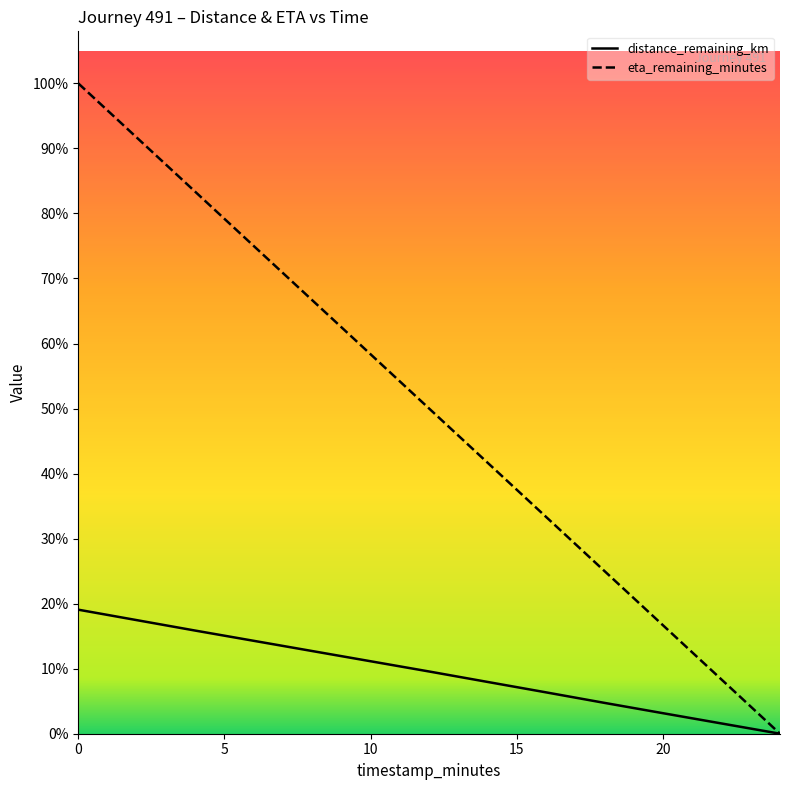

True or false: eta_remaining_minutes and distance_remaining_km cross at least once.

False